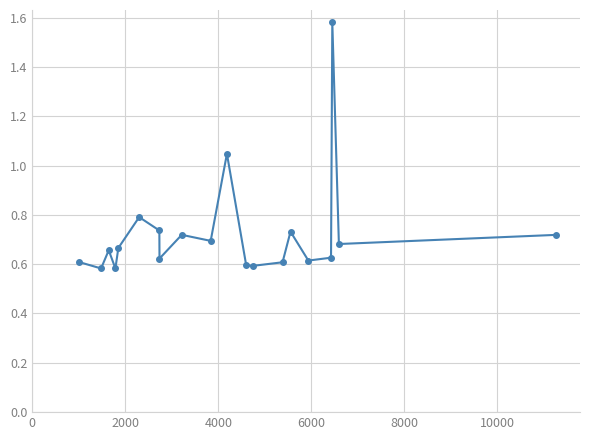

What is the sum of all values?

14.5